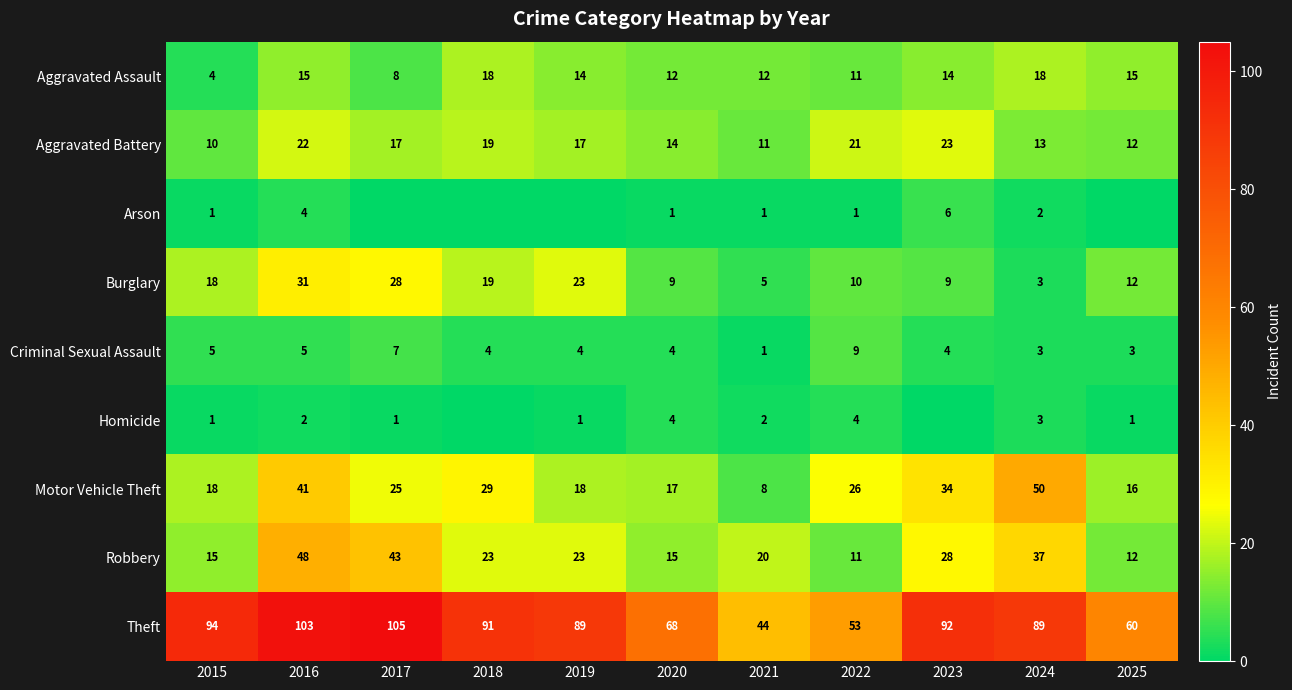

How many data points does each series have?

11